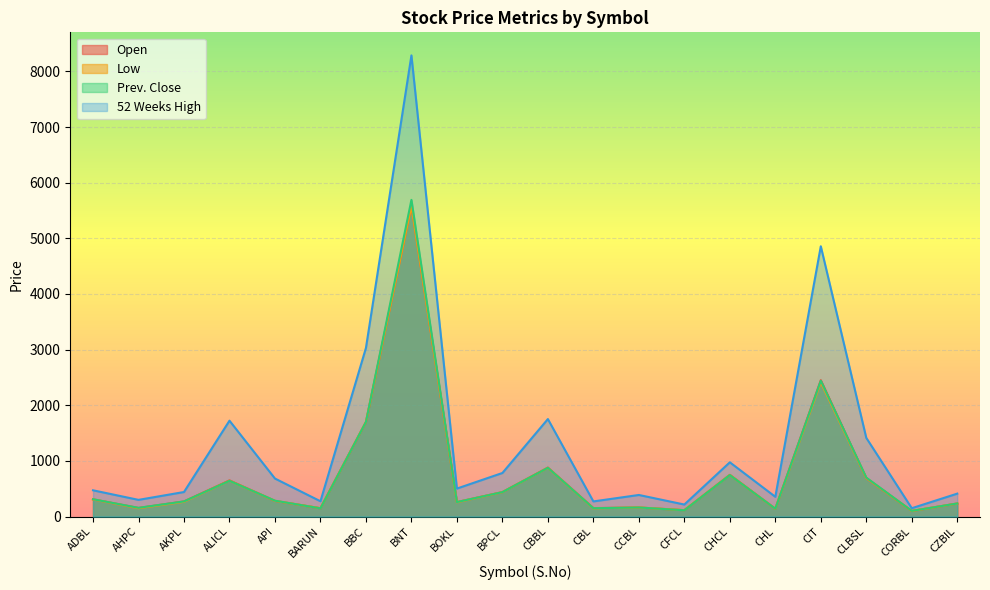

Which series has the largest range (max minus min)?

52 Weeks High